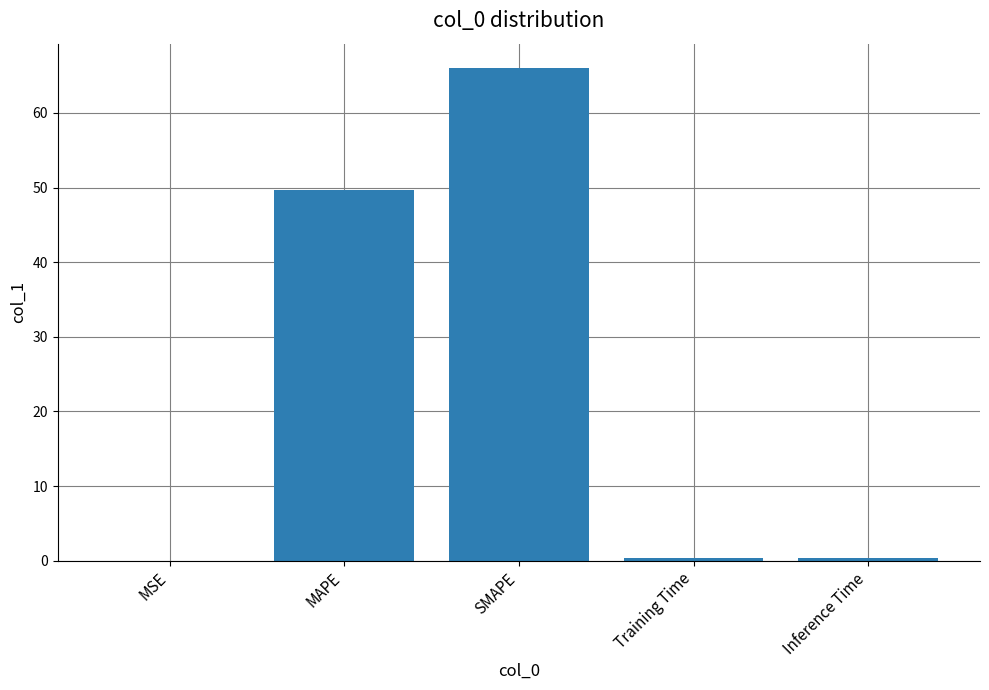

What value does the data have at MAPE?

49.6